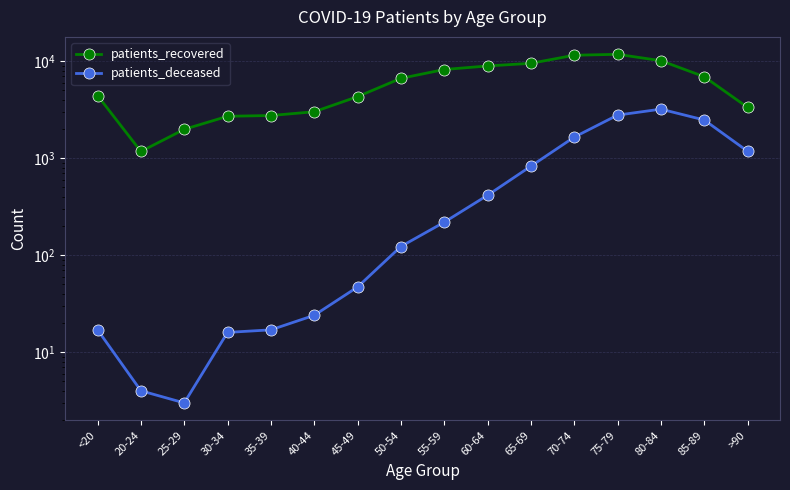

How many series are shown in this chart?

2